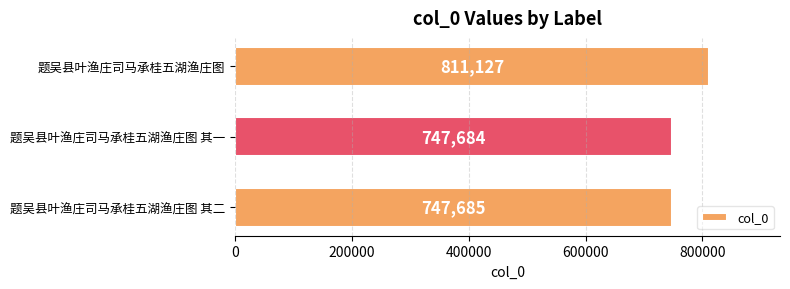

What is the sum of all values?

2306496